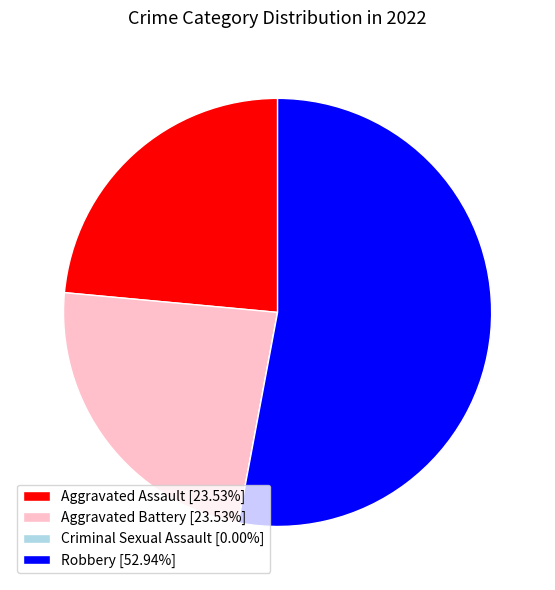

Does any single category account for the majority?

Yes